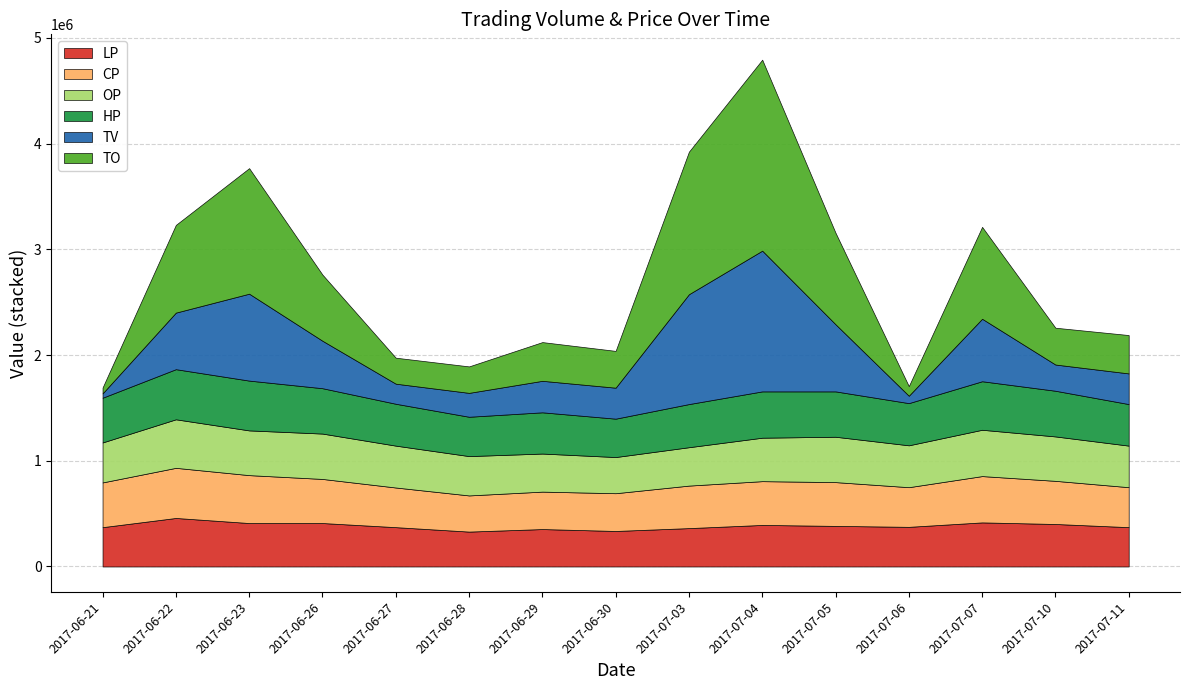

At which category is the sum across all series the highest?

2017-07-04